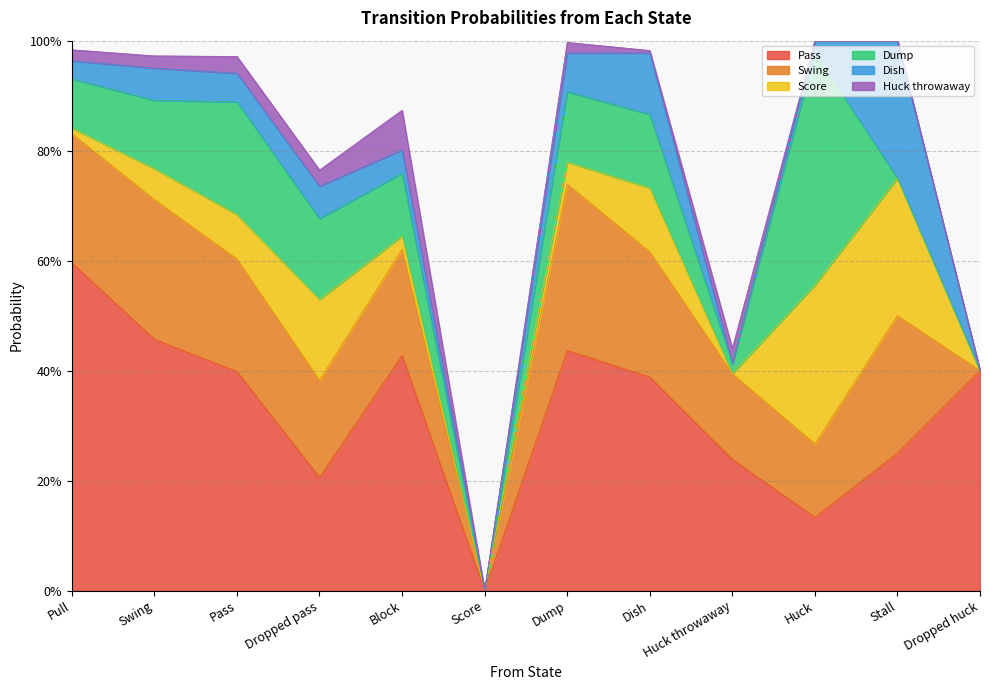

What position from the left is Stall?

11